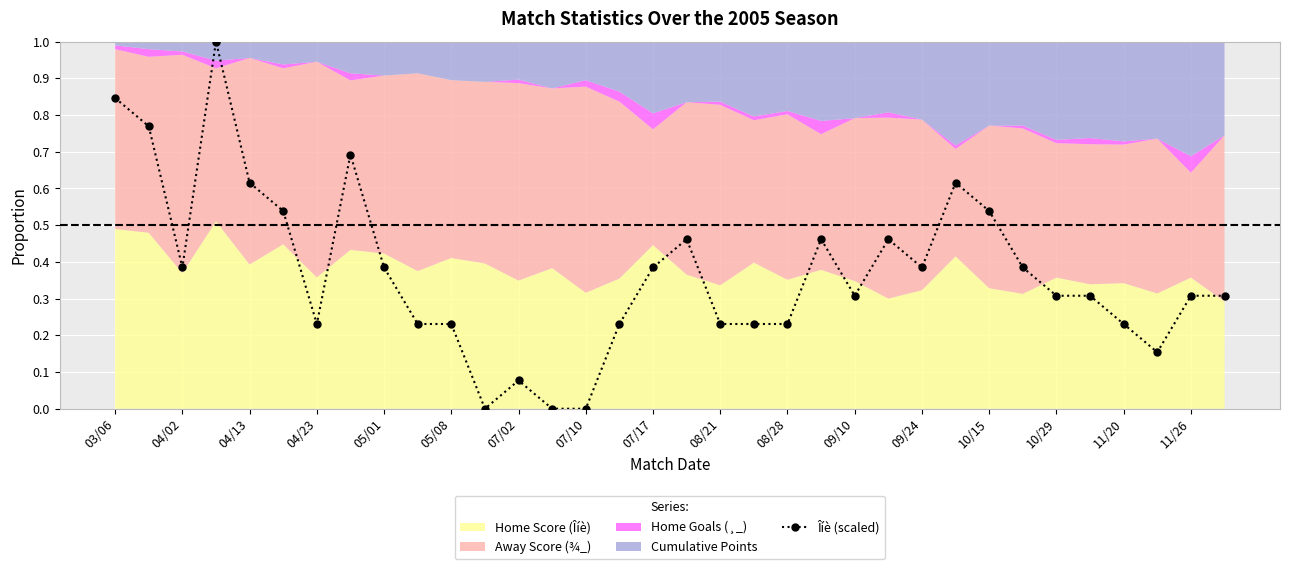

Where is the first local minimum for Îíè (scaled)?

04/02